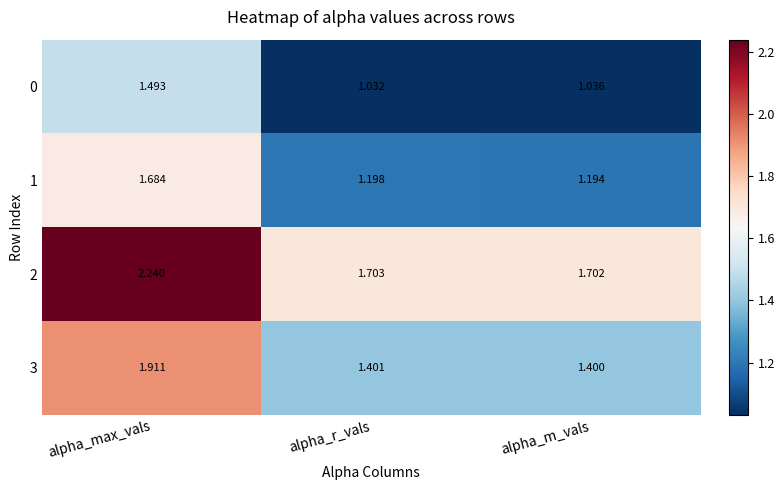

At which label is 2 closest to 1?

alpha_m_vals